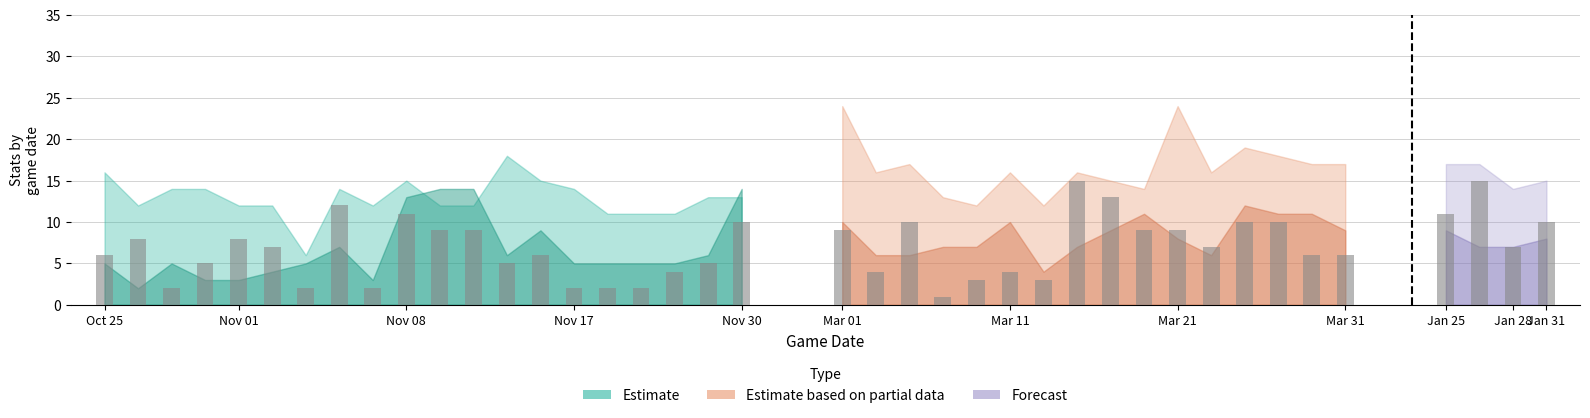

The value of PTS at NOV 12 is 17. True or false?

False